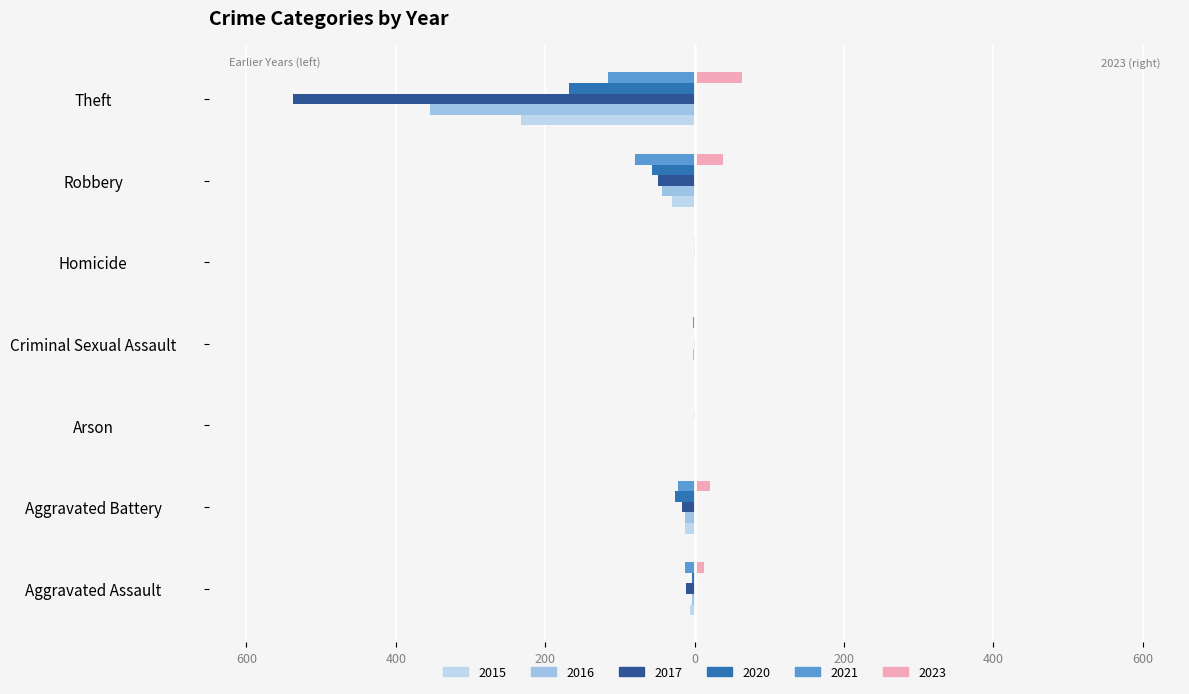

Reading left to right, extract all data points from this chart.

2021: Aggravated Assault=13	Aggravated Battery=22	Arson=0	Criminal Sexual Assault=2	Homicide=1	Robbery=80	Theft=116	Total=234
2023: Aggravated Assault=13	Aggravated Battery=21	Arson=0	Criminal Sexual Assault=2	Homicide=1	Robbery=38	Theft=63	Total=138
2020: Aggravated Assault=4	Aggravated Battery=26	Arson=1	Criminal Sexual Assault=0	Homicide=1	Robbery=57	Theft=168	Total=257
2015: Aggravated Assault=6	Aggravated Battery=13	Arson=0	Criminal Sexual Assault=0	Homicide=0	Robbery=30	Theft=233	Total=282
2016: Aggravated Assault=3	Aggravated Battery=13	Arson=0	Criminal Sexual Assault=2	Homicide=0	Robbery=44	Theft=354	Total=416
2017: Aggravated Assault=12	Aggravated Battery=17	Arson=0	Criminal Sexual Assault=1	Homicide=0	Robbery=49	Theft=538	Total=617